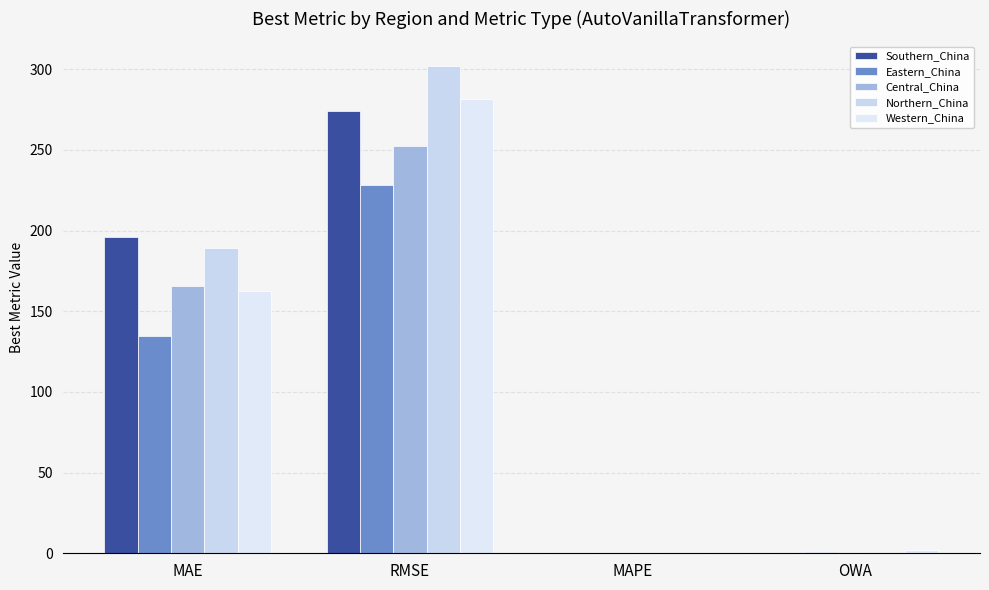

What is the sum of all Central_China values?

418.8